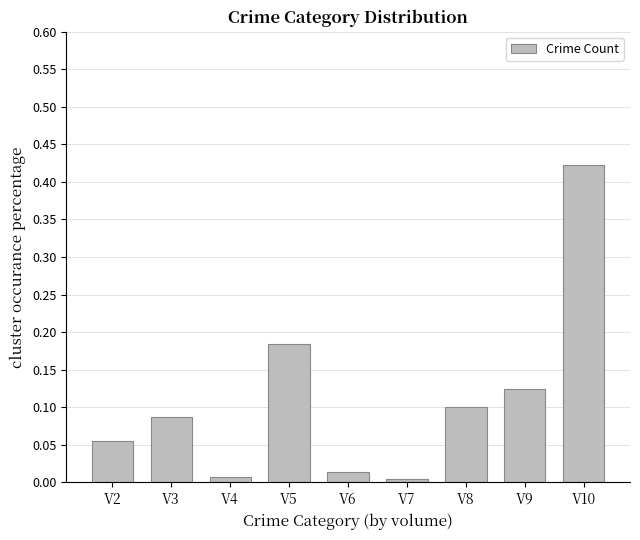

Which has a higher value, V8 or V5?

V5